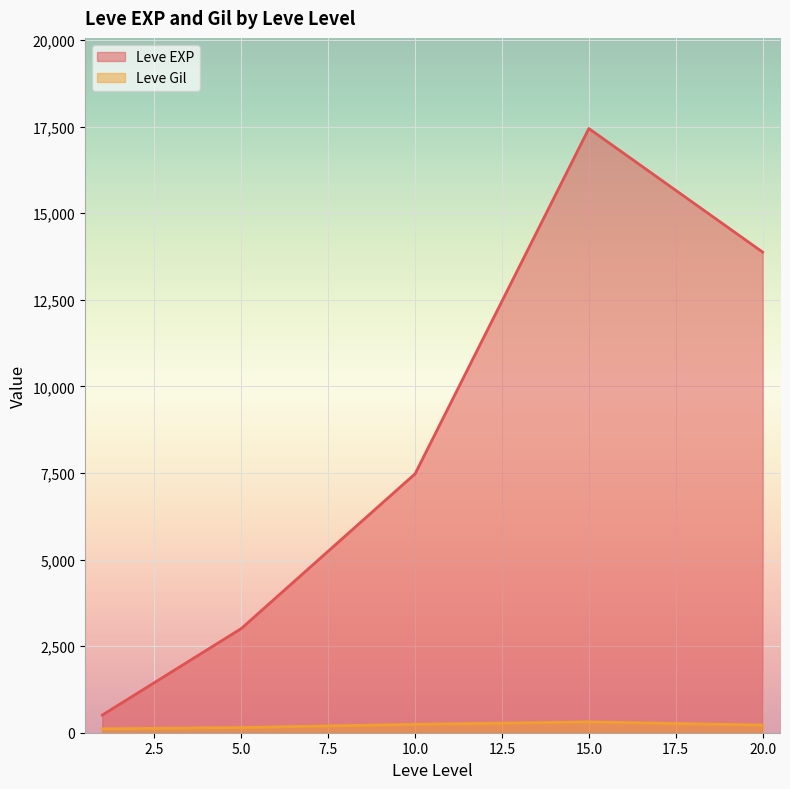

How many interior local peaks does the Leve EXP series have?

1